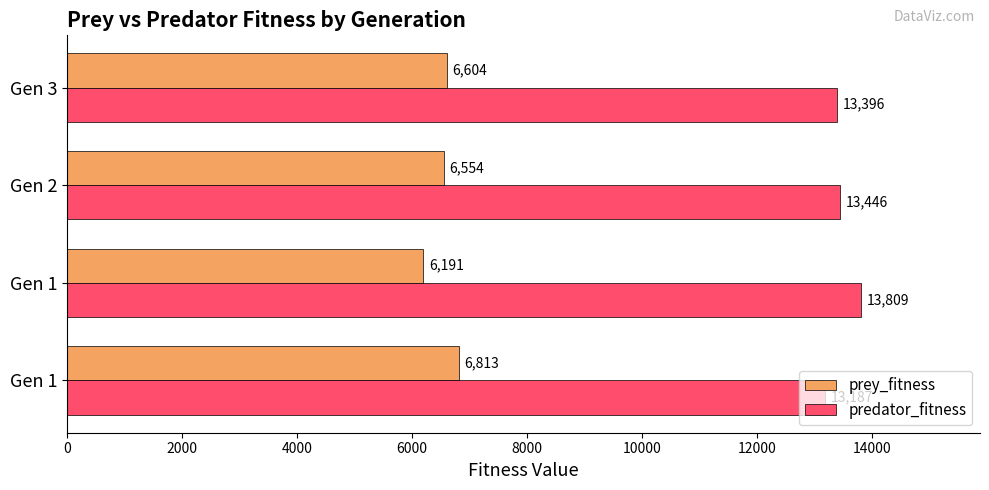

How many distinct data groups are displayed?

2